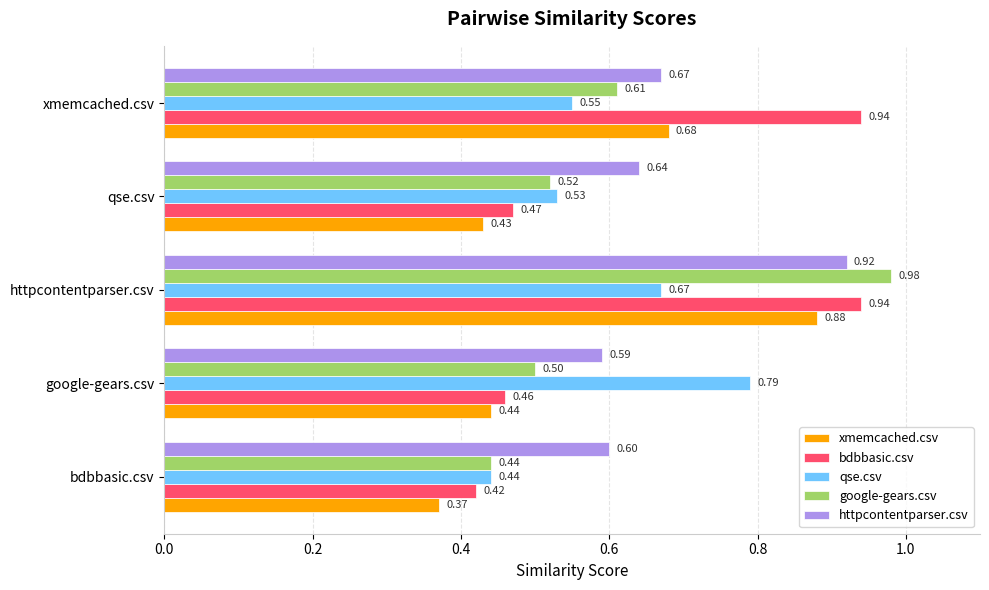

Which series has the largest total across all categories?

httpcontentparser.csv